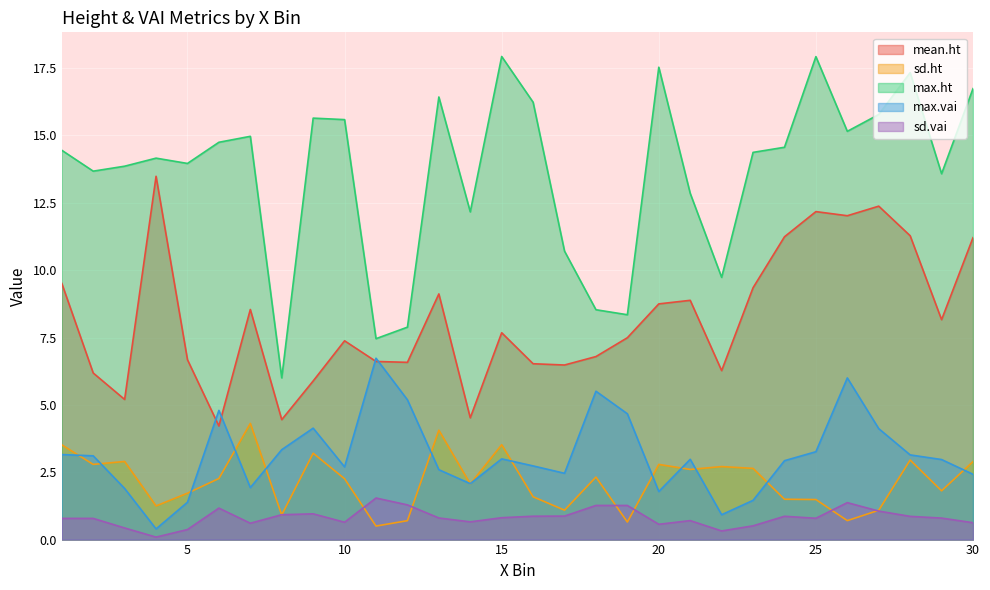

How many lines are shown in the chart?

5